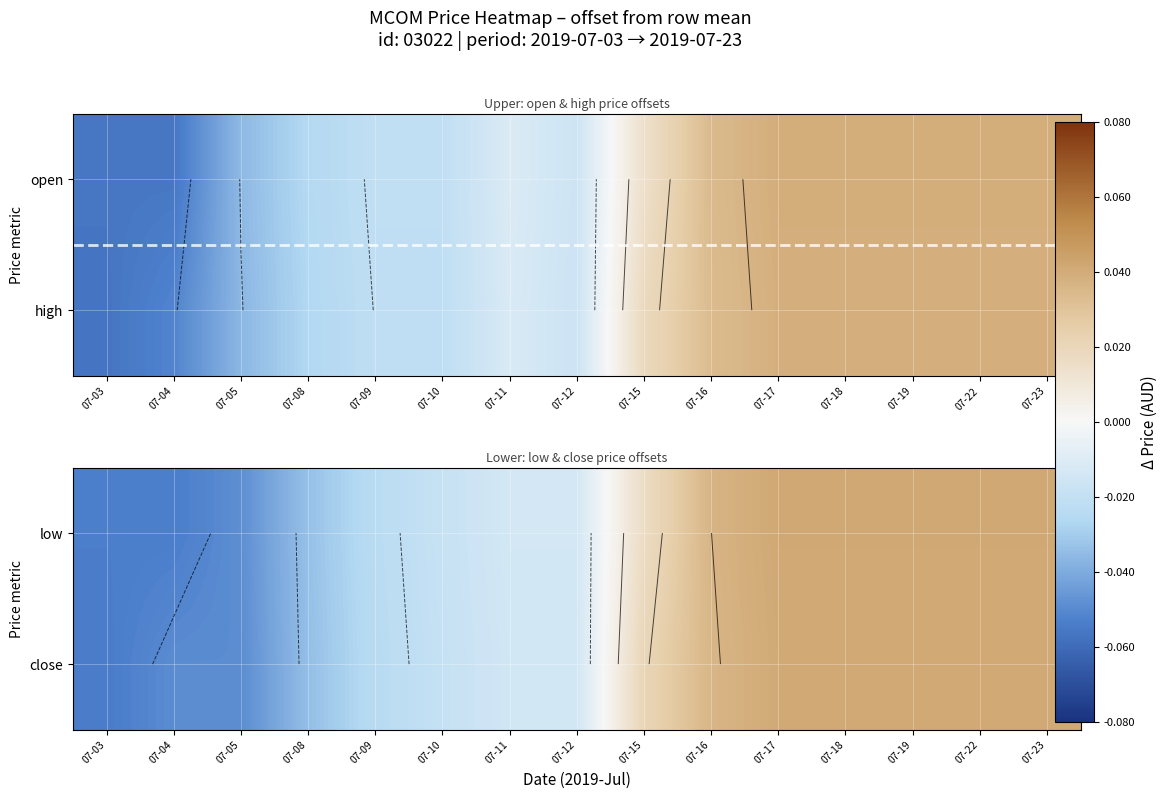

The close series shows 0.0 at 07-17. True or false?

False